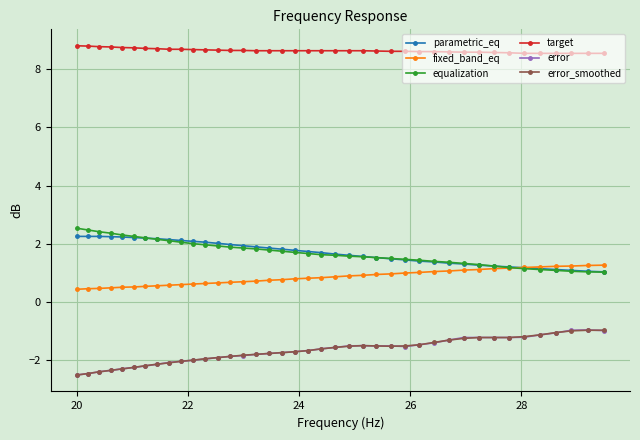

What is the value of the equalization point at the 27th from the left?

1.5